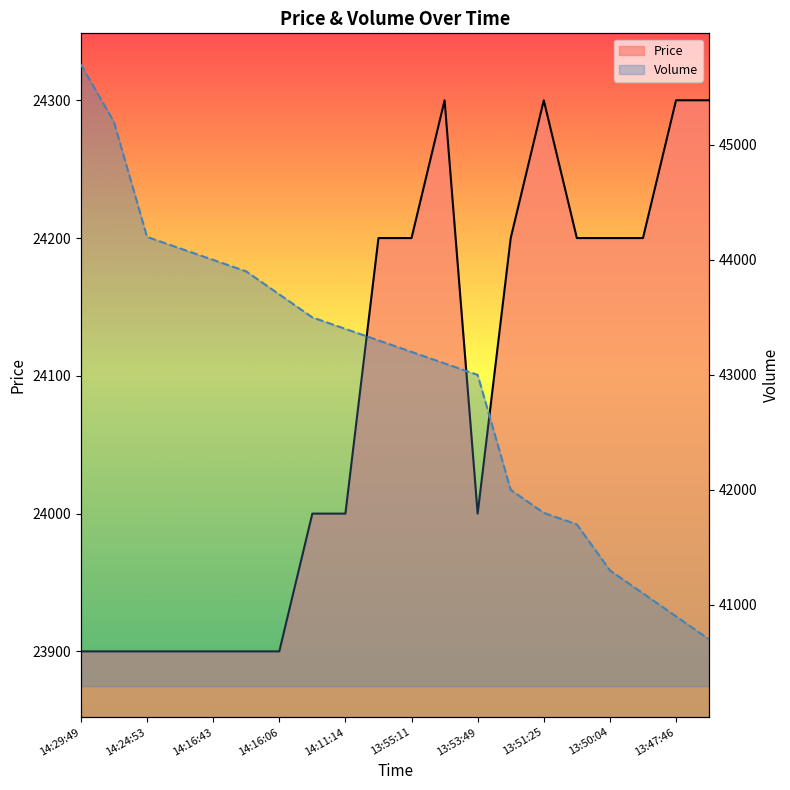

Is the value of Price at 14:11:14 greater than the value of Volume at 17?

No